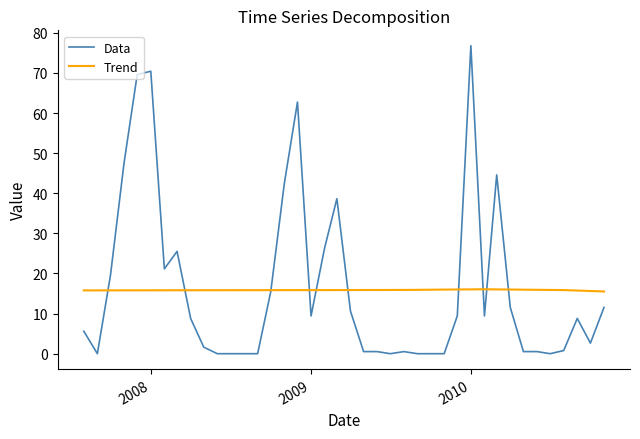

List the series in order of their peak value, highest first.

Data, Trend